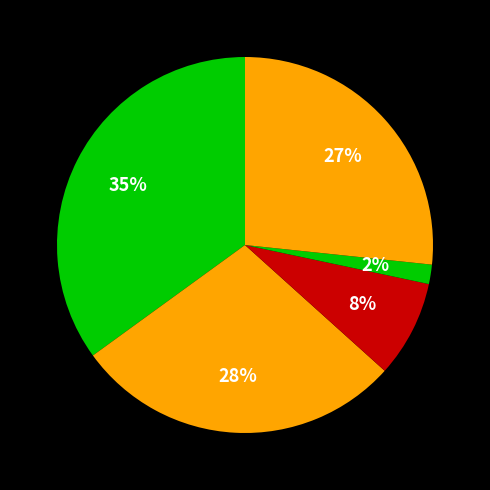

How many segments does this pie chart have?

5